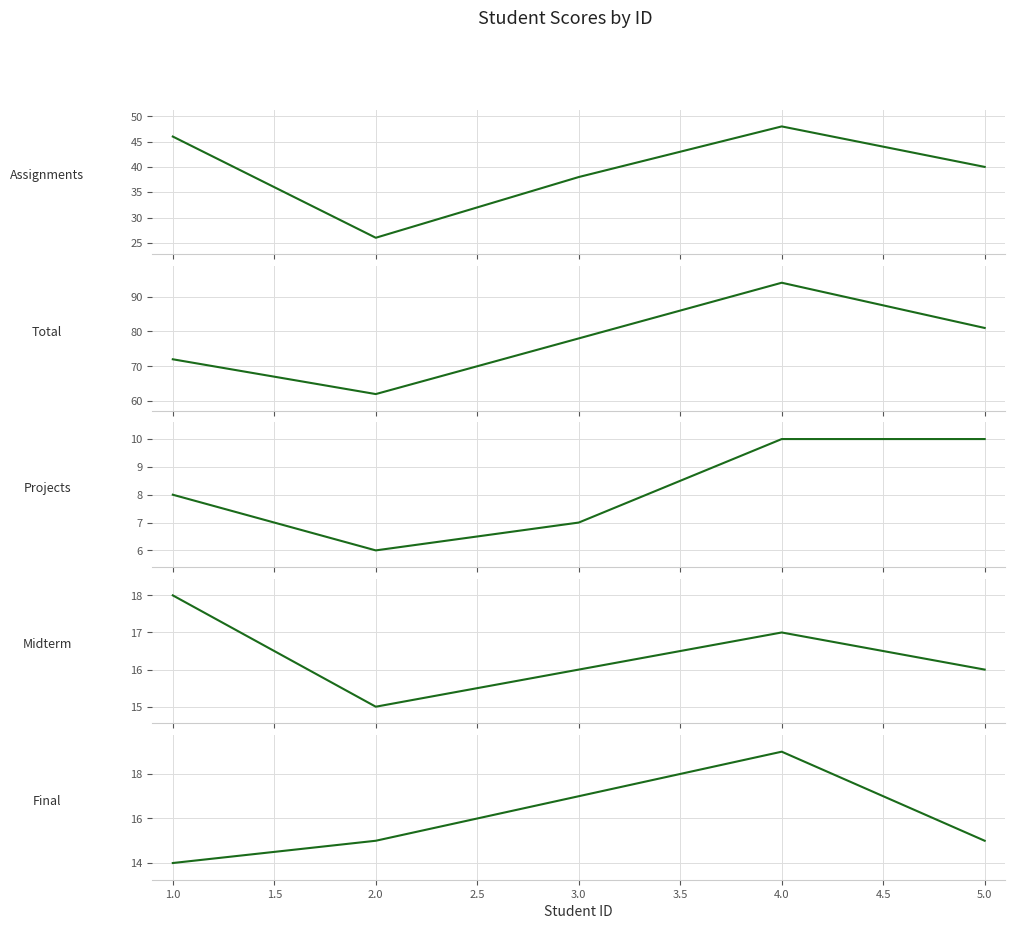

True or false: Projects has more than 2 interior local peaks.

False